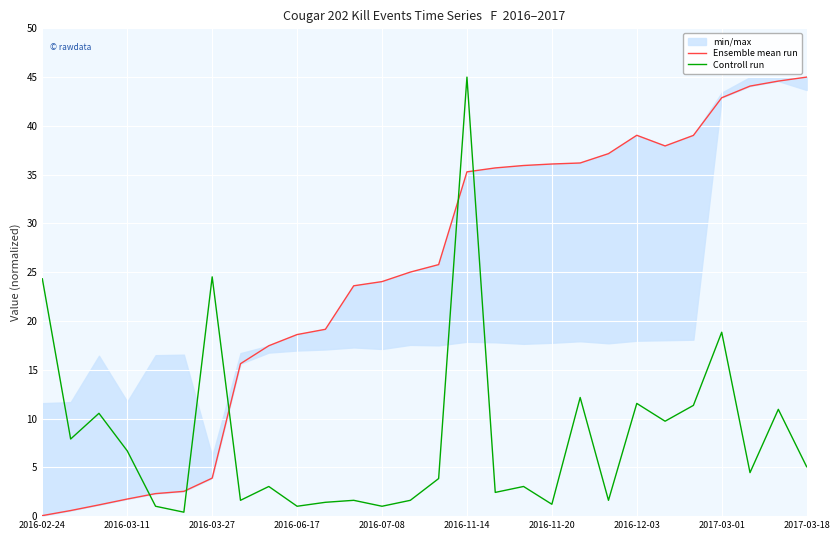

Is it true that Controll run equals 1.0 at 2016-07-08?

True